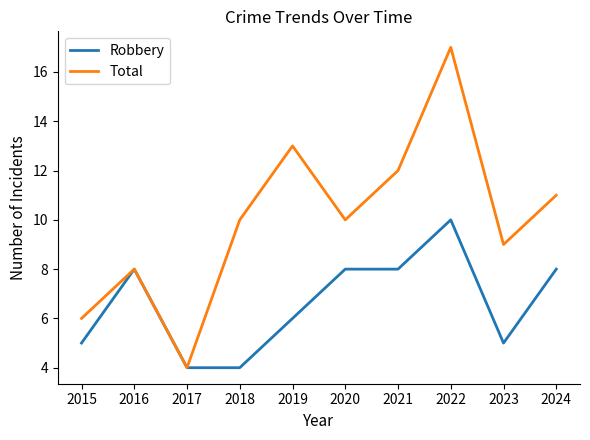

Read the Total value at 2017.

4